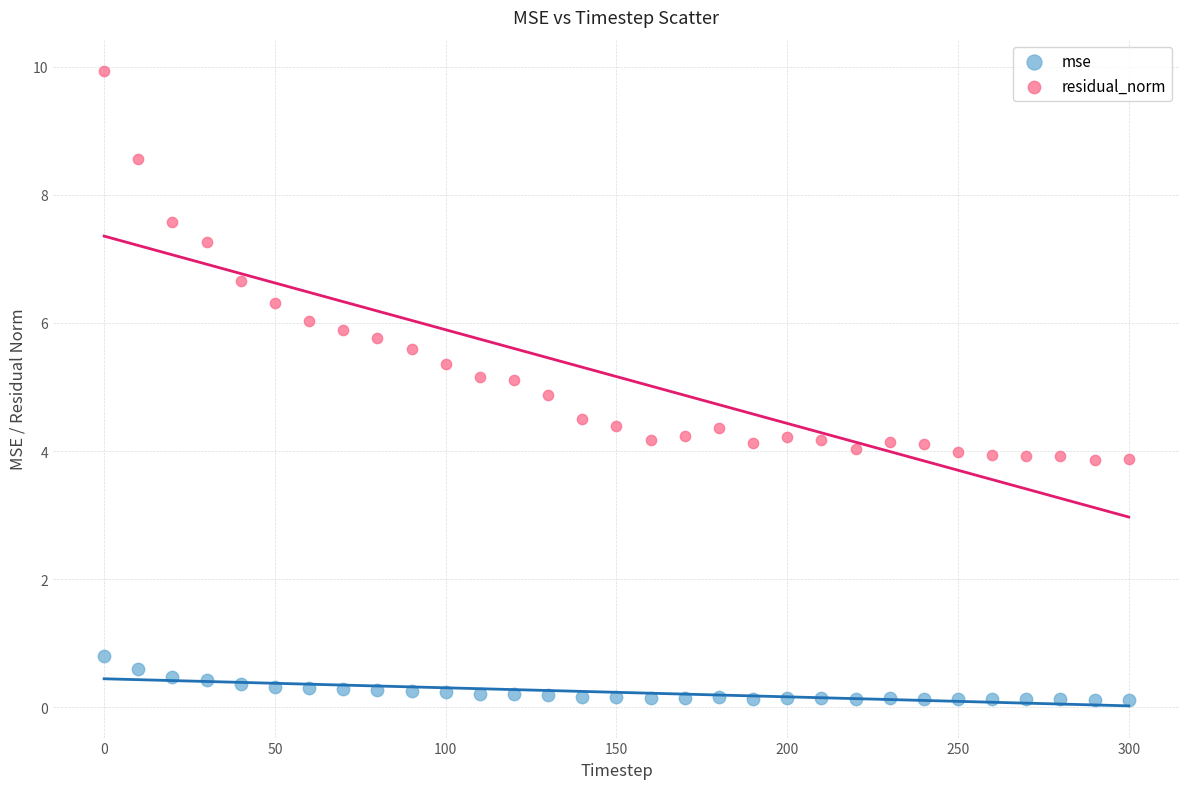

Across all data points, what is the range of Y values (max minus min)?

9.8